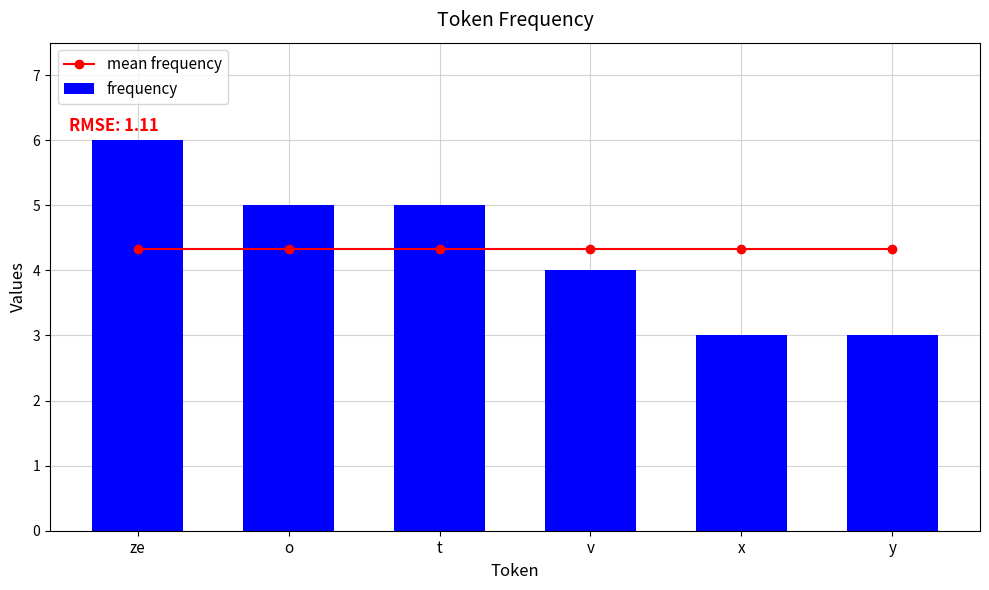

Is it true that mean frequency equals 4.3 at y?

True